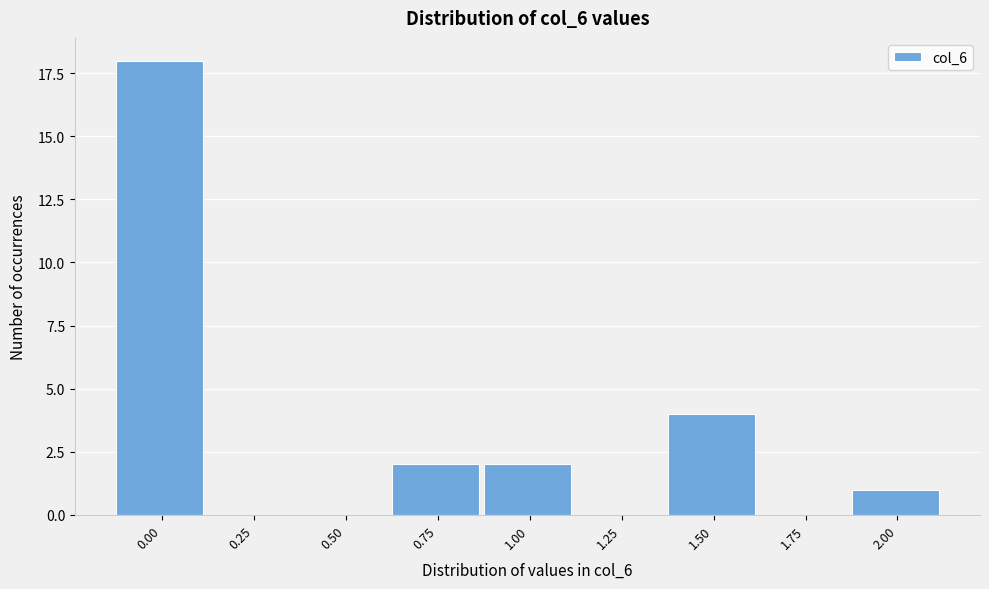

Reading left to right, what are all the values shown in this chart?

0.00=18	0.25=0	0.50=0	0.75=2	1.00=2	1.25=0	1.50=4	1.75=0	2.00=1